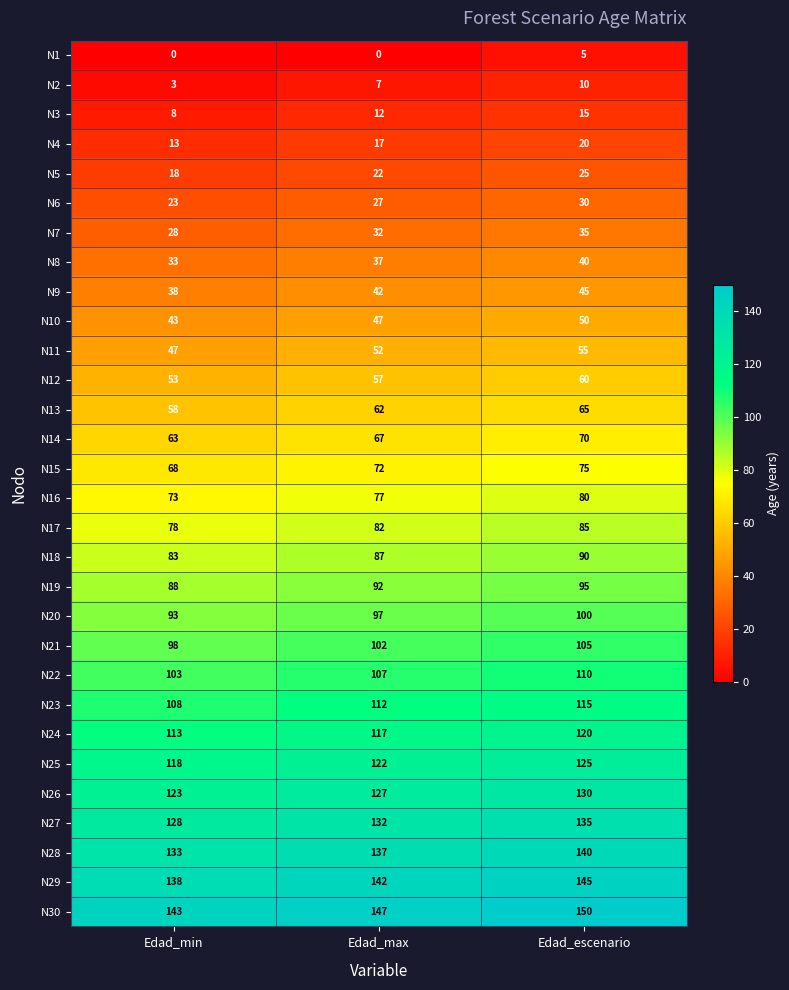

Count the N1 values in the range 0 to 5.

3